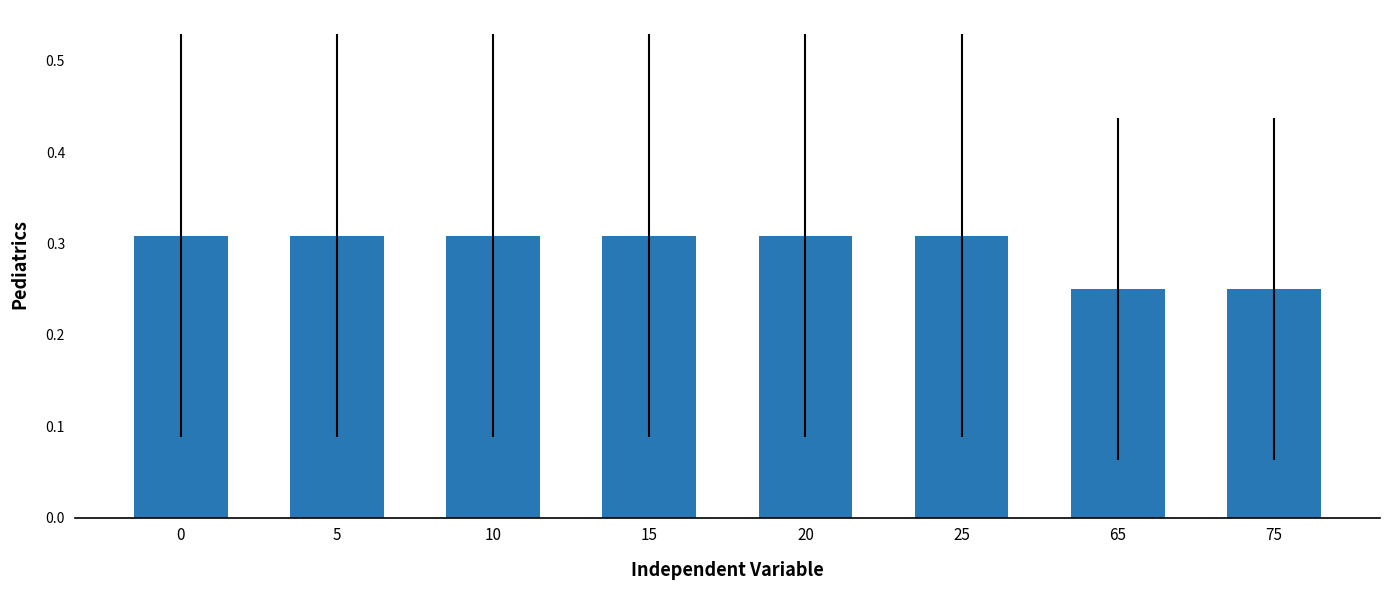

How many values are between 0 and 1?

8